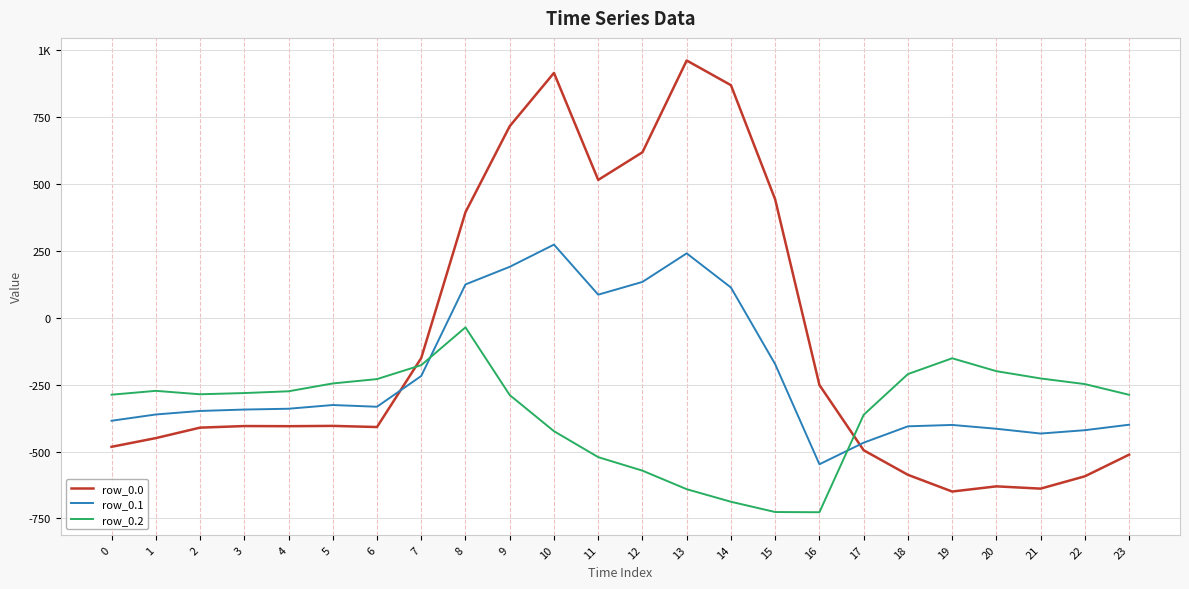

What are all the series names shown in the legend?

row_0.0, row_0.1, row_0.2